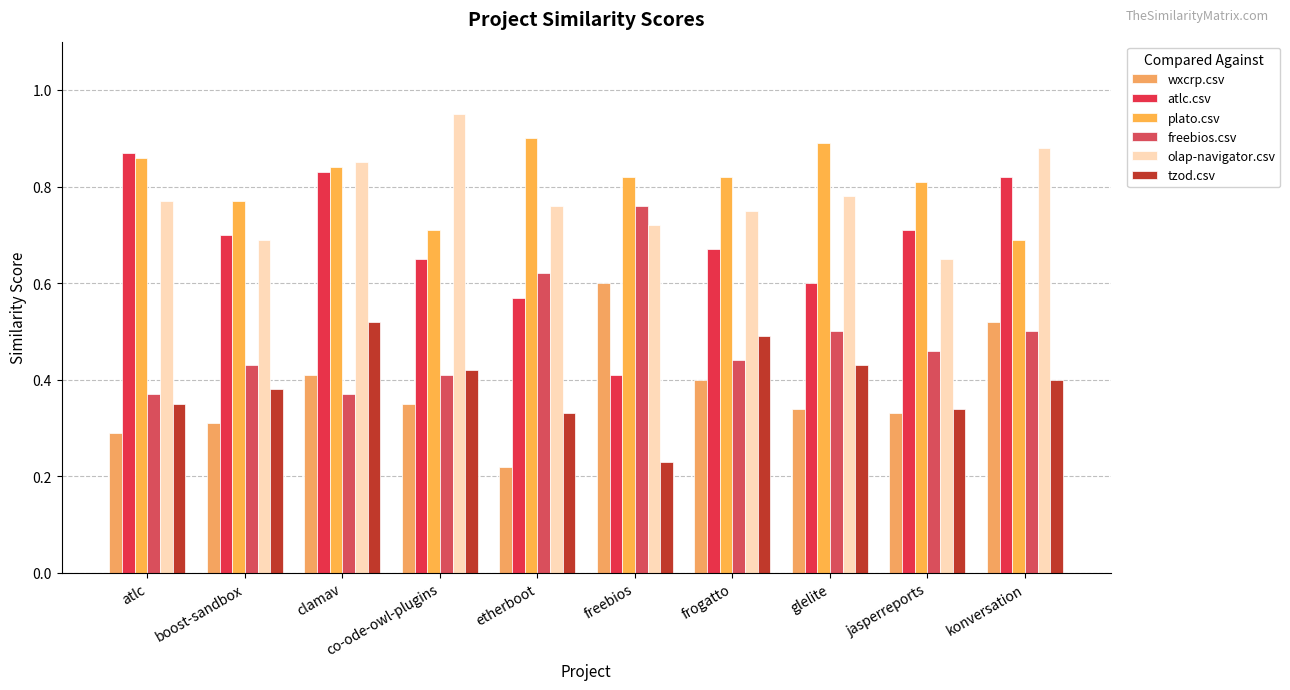

List the labels in order of atlc.csv value, largest first.

atlc, clamav, konversation, jasperreports, boost-sandbox, frogatto, co-ode-owl-plugins, glelite, etherboot, freebios